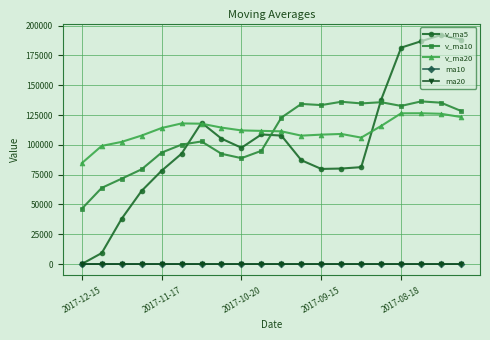

True or false: v_ma20 and ma20 cross at least once.

False